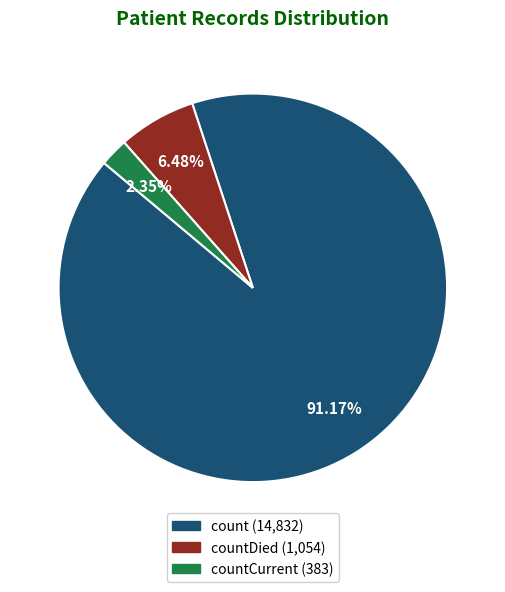

Does any single category account for the majority?

Yes